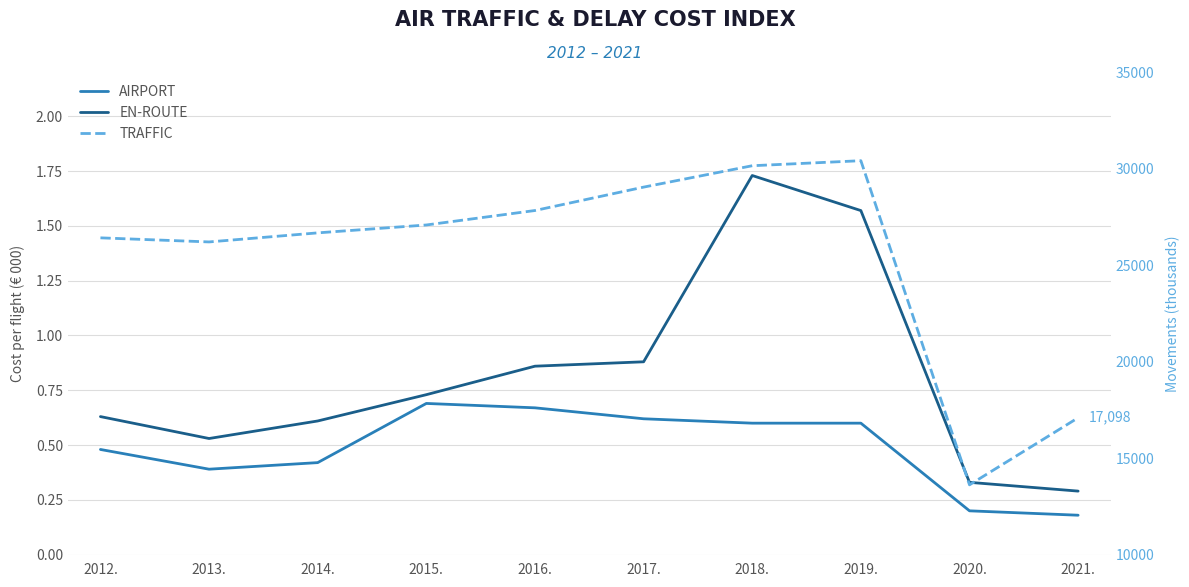

Which series has the largest range (max minus min)?

TRAFFIC